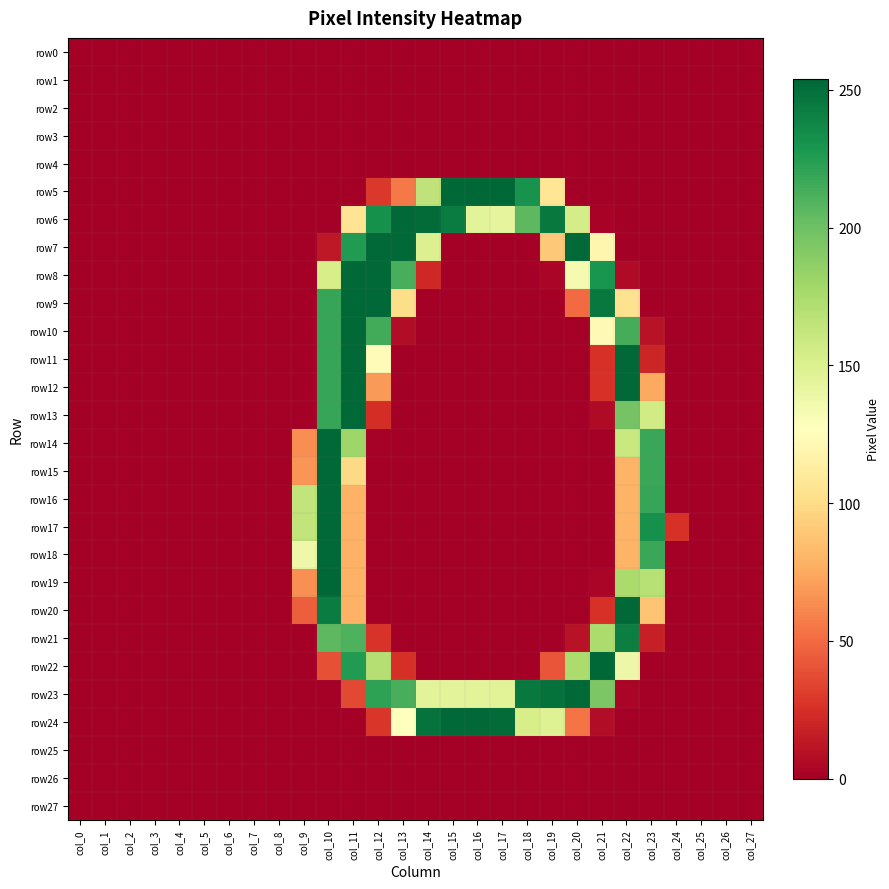

Reading right to left, what are all the values shown in this chart?

row0: col_27=0	col_26=0	col_25=0	col_24=0	col_23=0	col_22=0	col_21=0	col_20=0	col_19=0	col_18=0	col_17=0	col_16=0	col_15=0	col_14=0	col_13=0	col_12=0	col_11=0	col_10=0	col_9=0	col_8=0	col_7=0	col_6=0	col_5=0	col_4=0	col_3=0	col_2=0	col_1=0	col_0=0
row1: col_27=0	col_26=0	col_25=0	col_24=0	col_23=0	col_22=0	col_21=0	col_20=0	col_19=0	col_18=0	col_17=0	col_16=0	col_15=0	col_14=0	col_13=0	col_12=0	col_11=0	col_10=0	col_9=0	col_8=0	col_7=0	col_6=0	col_5=0	col_4=0	col_3=0	col_2=0	col_1=0	col_0=0
row2: col_27=0	col_26=0	col_25=0	col_24=0	col_23=0	col_22=0	col_21=0	col_20=0	col_19=0	col_18=0	col_17=0	col_16=0	col_15=0	col_14=0	col_13=0	col_12=0	col_11=0	col_10=0	col_9=0	col_8=0	col_7=0	col_6=0	col_5=0	col_4=0	col_3=0	col_2=0	col_1=0	col_0=0
row3: col_27=0	col_26=0	col_25=0	col_24=0	col_23=0	col_22=0	col_21=0	col_20=0	col_19=0	col_18=0	col_17=0	col_16=0	col_15=0	col_14=0	col_13=0	col_12=0	col_11=0	col_10=0	col_9=0	col_8=0	col_7=0	col_6=0	col_5=0	col_4=0	col_3=0	col_2=0	col_1=0	col_0=0
row4: col_27=0	col_26=0	col_25=0	col_24=0	col_23=0	col_22=0	col_21=0	col_20=0	col_19=0	col_18=0	col_17=0	col_16=0	col_15=0	col_14=0	col_13=0	col_12=0	col_11=0	col_10=0	col_9=0	col_8=0	col_7=0	col_6=0	col_5=0	col_4=0	col_3=0	col_2=0	col_1=0	col_0=0
row5: col_27=0	col_26=0	col_25=0	col_24=0	col_23=0	col_22=0	col_21=0	col_20=0	col_19=107	col_18=231	col_17=254	col_16=254	col_15=254	col_14=165	col_13=56	col_12=29	col_11=0	col_10=0	col_9=0	col_8=0	col_7=0	col_6=0	col_5=0	col_4=0	col_3=0	col_2=0	col_1=0	col_0=0
row6: col_27=0	col_26=0	col_25=0	col_24=0	col_23=0	col_22=0	col_21=2	col_20=154	col_19=245	col_18=206	col_17=143	col_16=145	col_15=243	col_14=252	col_13=253	col_12=232	col_11=106	col_10=0	col_9=0	col_8=0	col_7=0	col_6=0	col_5=0	col_4=0	col_3=0	col_2=0	col_1=0	col_0=0
row7: col_27=0	col_26=0	col_25=0	col_24=0	col_23=0	col_22=0	col_21=120	col_20=253	col_19=90	col_18=0	col_17=0	col_16=0	col_15=0	col_14=149	col_13=253	col_12=253	col_11=226	col_10=13	col_9=0	col_8=0	col_7=0	col_6=0	col_5=0	col_4=0	col_3=0	col_2=0	col_1=0	col_0=0
row8: col_27=0	col_26=0	col_25=0	col_24=0	col_23=0	col_22=6	col_21=230	col_20=133	col_19=3	col_18=0	col_17=0	col_16=0	col_15=0	col_14=21	col_13=213	col_12=253	col_11=253	col_10=153	col_9=0	col_8=0	col_7=0	col_6=0	col_5=0	col_4=0	col_3=0	col_2=0	col_1=0	col_0=0
row9: col_27=0	col_26=0	col_25=0	col_24=0	col_23=0	col_22=104	col_21=245	col_20=50	col_19=0	col_18=0	col_17=0	col_16=0	col_15=0	col_14=0	col_13=101	col_12=253	col_11=253	col_10=219	col_9=0	col_8=0	col_7=0	col_6=0	col_5=0	col_4=0	col_3=0	col_2=0	col_1=0	col_0=0
row10: col_27=0	col_26=0	col_25=0	col_24=0	col_23=10	col_22=214	col_21=123	col_20=0	col_19=0	col_18=0	col_17=0	col_16=0	col_15=0	col_14=0	col_13=7	col_12=215	col_11=253	col_10=219	col_9=0	col_8=0	col_7=0	col_6=0	col_5=0	col_4=0	col_3=0	col_2=0	col_1=0	col_0=0
row11: col_27=0	col_26=0	col_25=0	col_24=0	col_23=20	col_22=253	col_21=26	col_20=0	col_19=0	col_18=0	col_17=0	col_16=0	col_15=0	col_14=0	col_13=0	col_12=124	col_11=253	col_10=219	col_9=0	col_8=0	col_7=0	col_6=0	col_5=0	col_4=0	col_3=0	col_2=0	col_1=0	col_0=0
row12: col_27=0	col_26=0	col_25=0	col_24=0	col_23=75	col_22=253	col_21=26	col_20=0	col_19=0	col_18=0	col_17=0	col_16=0	col_15=0	col_14=0	col_13=0	col_12=69	col_11=253	col_10=219	col_9=0	col_8=0	col_7=0	col_6=0	col_5=0	col_4=0	col_3=0	col_2=0	col_1=0	col_0=0
row13: col_27=0	col_26=0	col_25=0	col_24=0	col_23=156	col_22=197	col_21=6	col_20=0	col_19=0	col_18=0	col_17=0	col_16=0	col_15=0	col_14=0	col_13=0	col_12=24	col_11=253	col_10=219	col_9=0	col_8=0	col_7=0	col_6=0	col_5=0	col_4=0	col_3=0	col_2=0	col_1=0	col_0=0
row14: col_27=0	col_26=0	col_25=0	col_24=0	col_23=218	col_22=160	col_21=0	col_20=0	col_19=0	col_18=0	col_17=0	col_16=0	col_15=0	col_14=0	col_13=0	col_12=1	col_11=180	col_10=253	col_9=64	col_8=0	col_7=0	col_6=0	col_5=0	col_4=0	col_3=0	col_2=0	col_1=0	col_0=0
row15: col_27=0	col_26=0	col_25=0	col_24=0	col_23=218	col_22=80	col_21=0	col_20=0	col_19=0	col_18=0	col_17=0	col_16=0	col_15=0	col_14=0	col_13=0	col_12=0	col_11=99	col_10=253	col_9=67	col_8=0	col_7=0	col_6=0	col_5=0	col_4=0	col_3=0	col_2=0	col_1=0	col_0=0
row16: col_27=0	col_26=0	col_25=0	col_24=0	col_23=219	col_22=80	col_21=0	col_20=0	col_19=0	col_18=0	col_17=0	col_16=0	col_15=0	col_14=0	col_13=0	col_12=0	col_11=79	col_10=253	col_9=164	col_8=0	col_7=0	col_6=0	col_5=0	col_4=0	col_3=0	col_2=0	col_1=0	col_0=0
row17: col_27=0	col_26=0	col_25=0	col_24=26	col_23=232	col_22=80	col_21=0	col_20=0	col_19=0	col_18=0	col_17=0	col_16=0	col_15=0	col_14=0	col_13=0	col_12=0	col_11=79	col_10=253	col_9=164	col_8=0	col_7=0	col_6=0	col_5=0	col_4=0	col_3=0	col_2=0	col_1=0	col_0=0
row18: col_27=0	col_26=0	col_25=0	col_24=0	col_23=218	col_22=80	col_21=0	col_20=0	col_19=0	col_18=0	col_17=0	col_16=0	col_15=0	col_14=0	col_13=0	col_12=0	col_11=79	col_10=253	col_9=137	col_8=0	col_7=0	col_6=0	col_5=0	col_4=0	col_3=0	col_2=0	col_1=0	col_0=0
row19: col_27=0	col_26=0	col_25=0	col_24=0	col_23=169	col_22=175	col_21=3	col_20=0	col_19=0	col_18=0	col_17=0	col_16=0	col_15=0	col_14=0	col_13=0	col_12=0	col_11=79	col_10=254	col_9=65	col_8=0	col_7=0	col_6=0	col_5=0	col_4=0	col_3=0	col_2=0	col_1=0	col_0=0
row20: col_27=0	col_26=0	col_25=0	col_24=0	col_23=88	col_22=253	col_21=26	col_20=0	col_19=0	col_18=0	col_17=0	col_16=0	col_15=0	col_14=0	col_13=0	col_12=0	col_11=79	col_10=243	col_9=45	col_8=0	col_7=0	col_6=0	col_5=0	col_4=0	col_3=0	col_2=0	col_1=0	col_0=0
row21: col_27=0	col_26=0	col_25=0	col_24=0	col_23=17	col_22=242	col_21=174	col_20=10	col_19=0	col_18=0	col_17=0	col_16=0	col_15=0	col_14=0	col_13=0	col_12=27	col_11=211	col_10=206	col_9=0	col_8=0	col_7=0	col_6=0	col_5=0	col_4=0	col_3=0	col_2=0	col_1=0	col_0=0
row22: col_27=0	col_26=0	col_25=0	col_24=0	col_23=0	col_22=138	col_21=254	col_20=174	col_19=41	col_18=0	col_17=0	col_16=0	col_15=0	col_14=0	col_13=25	col_12=170	col_11=226	col_10=39	col_9=0	col_8=0	col_7=0	col_6=0	col_5=0	col_4=0	col_3=0	col_2=0	col_1=0	col_0=0
row23: col_27=0	col_26=0	col_25=0	col_24=0	col_23=0	col_22=3	col_21=194	col_20=253	col_19=249	col_18=245	col_17=146	col_16=145	col_15=145	col_14=145	col_13=213	col_12=222	col_11=36	col_10=0	col_9=0	col_8=0	col_7=0	col_6=0	col_5=0	col_4=0	col_3=0	col_2=0	col_1=0	col_0=0
row24: col_27=0	col_26=0	col_25=0	col_24=0	col_23=0	col_22=0	col_21=7	col_20=54	col_19=148	col_18=153	col_17=252	col_16=253	col_15=253	col_14=248	col_13=127	col_12=28	col_11=0	col_10=0	col_9=0	col_8=0	col_7=0	col_6=0	col_5=0	col_4=0	col_3=0	col_2=0	col_1=0	col_0=0
row25: col_27=0	col_26=0	col_25=0	col_24=0	col_23=0	col_22=0	col_21=0	col_20=0	col_19=0	col_18=0	col_17=0	col_16=0	col_15=0	col_14=0	col_13=0	col_12=0	col_11=0	col_10=0	col_9=0	col_8=0	col_7=0	col_6=0	col_5=0	col_4=0	col_3=0	col_2=0	col_1=0	col_0=0
row26: col_27=0	col_26=0	col_25=0	col_24=0	col_23=0	col_22=0	col_21=0	col_20=0	col_19=0	col_18=0	col_17=0	col_16=0	col_15=0	col_14=0	col_13=0	col_12=0	col_11=0	col_10=0	col_9=0	col_8=0	col_7=0	col_6=0	col_5=0	col_4=0	col_3=0	col_2=0	col_1=0	col_0=0
row27: col_27=0	col_26=0	col_25=0	col_24=0	col_23=0	col_22=0	col_21=0	col_20=0	col_19=0	col_18=0	col_17=0	col_16=0	col_15=0	col_14=0	col_13=0	col_12=0	col_11=0	col_10=0	col_9=0	col_8=0	col_7=0	col_6=0	col_5=0	col_4=0	col_3=0	col_2=0	col_1=0	col_0=0